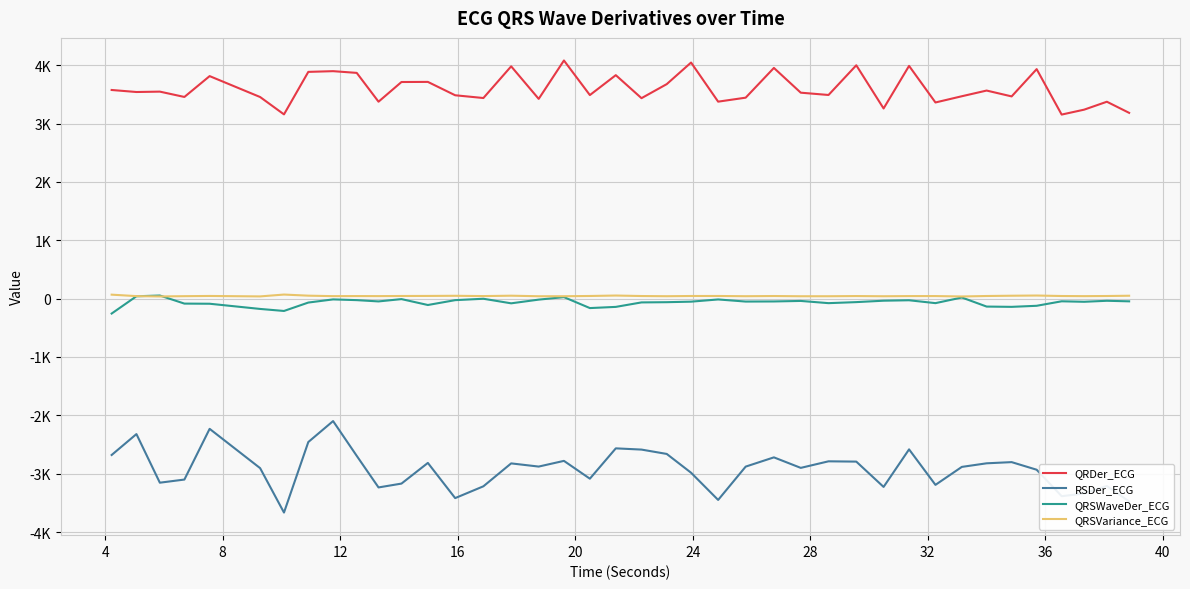

Does the chart have visible grid lines?

Yes